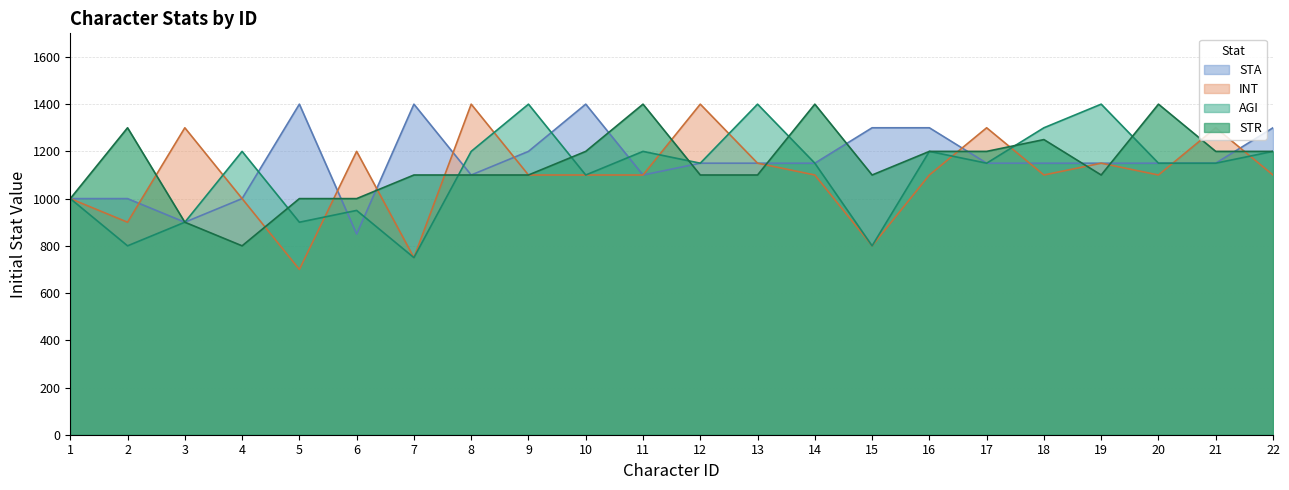

The value of INT at 9 is 1576. True or false?

False